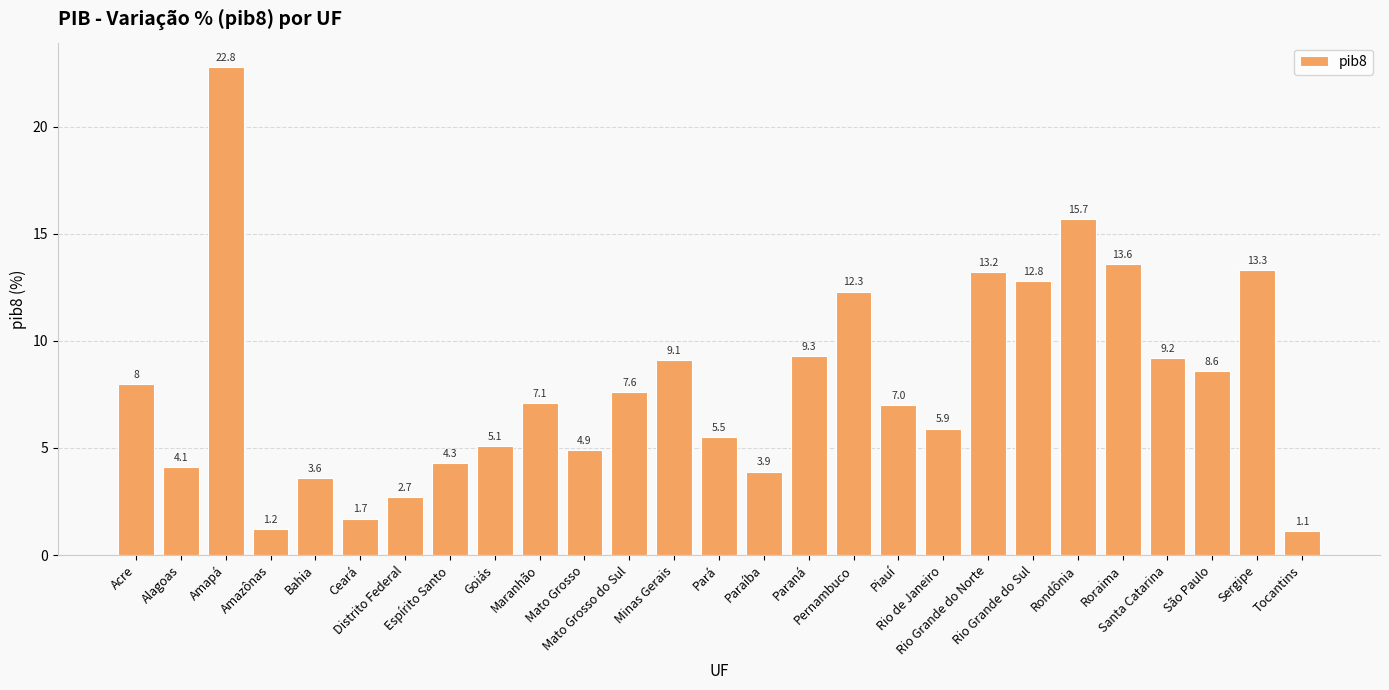

What is the sum of all values?

213.6